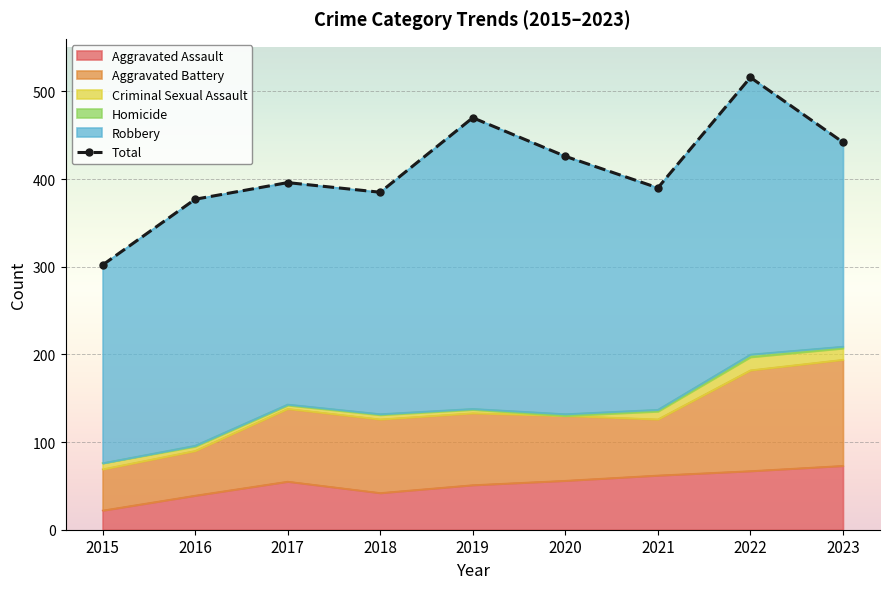

How many data points does each series have?

9